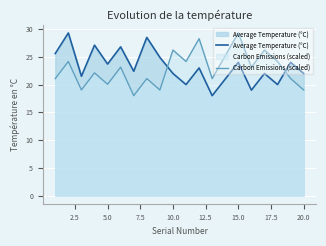

Does the chart display data point markers on the line(s)?

No